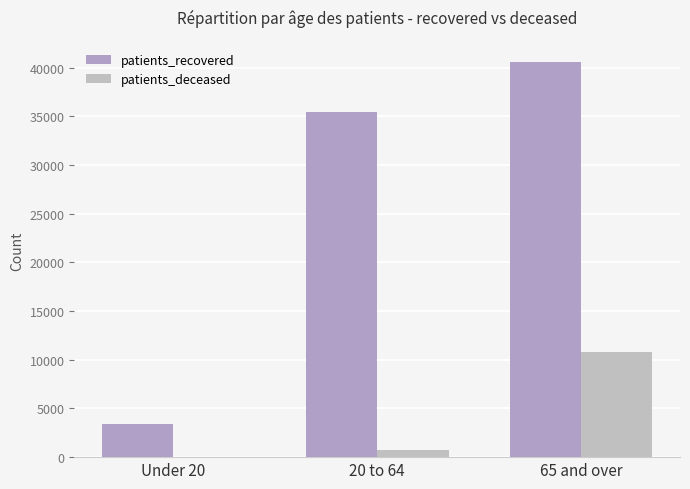

At which label does patients_deceased reach its peak?

65 and over